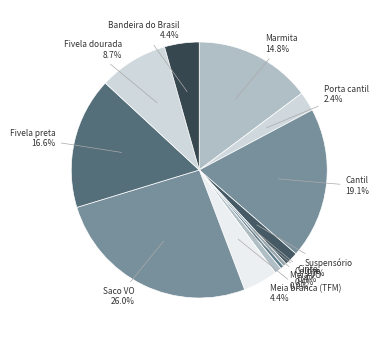

Is Bandeira do Brasil the majority of the pie?

No